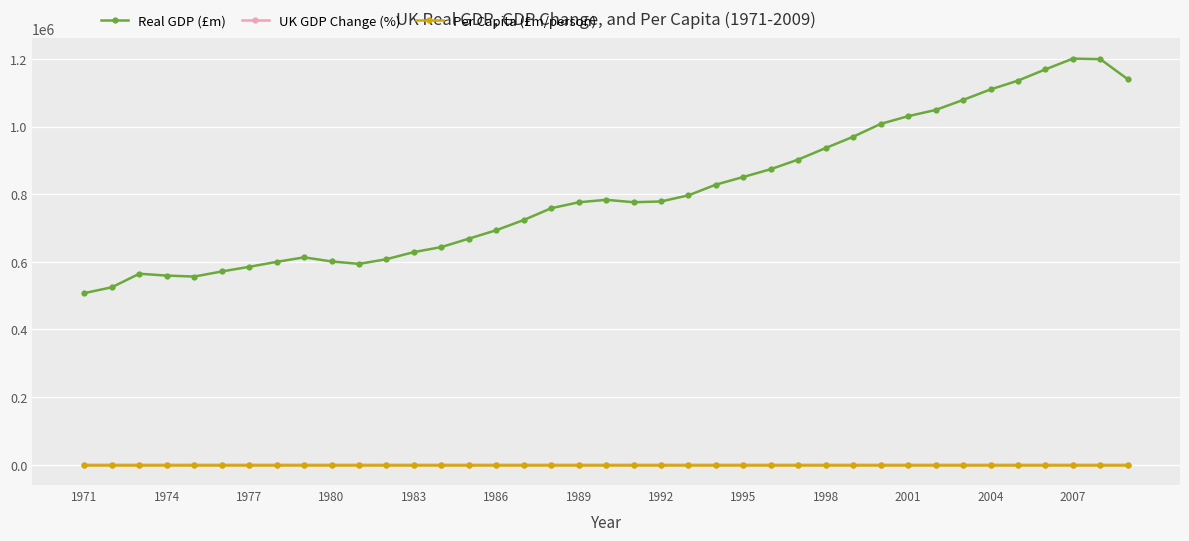

What is the greatest value displayed?

1201018.0